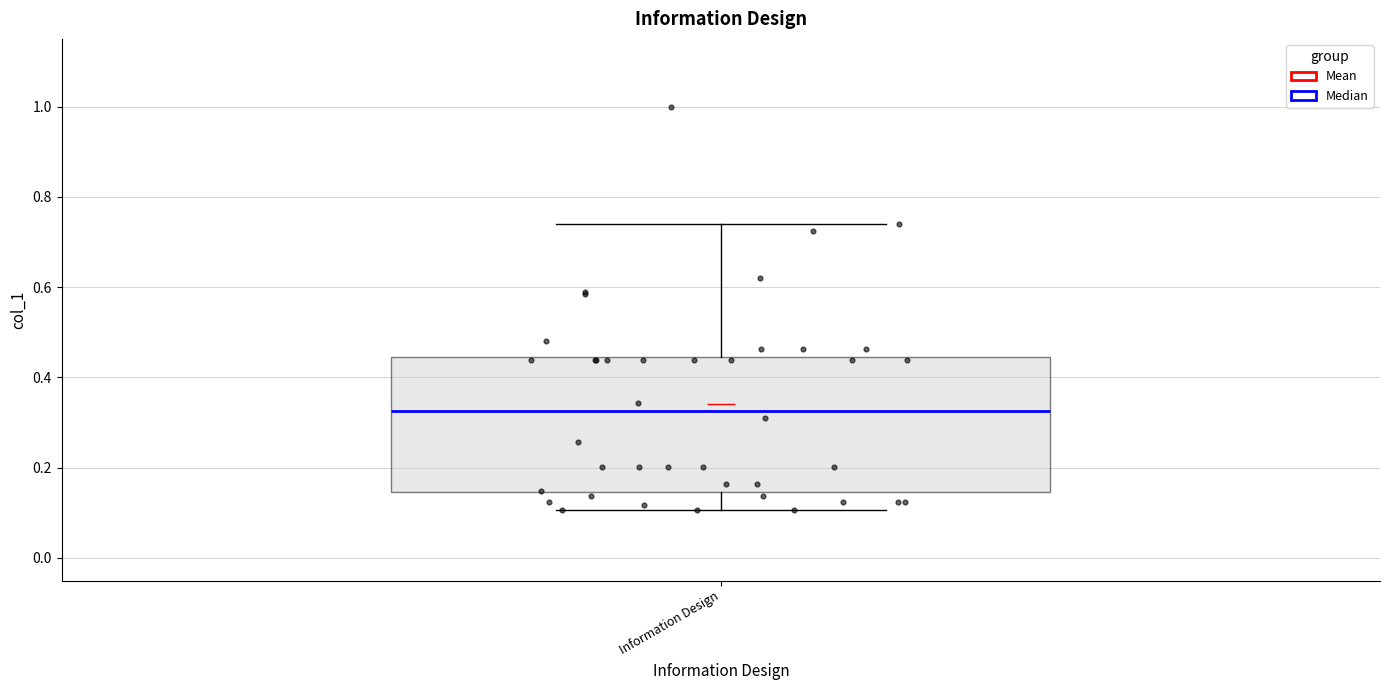

Transcribe this box plot: give where the median line is, the range the box spans, and where the two whiskers end, as read against the y-axis. The values are not printed on the chart, so give them approximately, as read against the axis.

median 0.32, box 0.14 to 0.44, whiskers 0.10 to 0.74